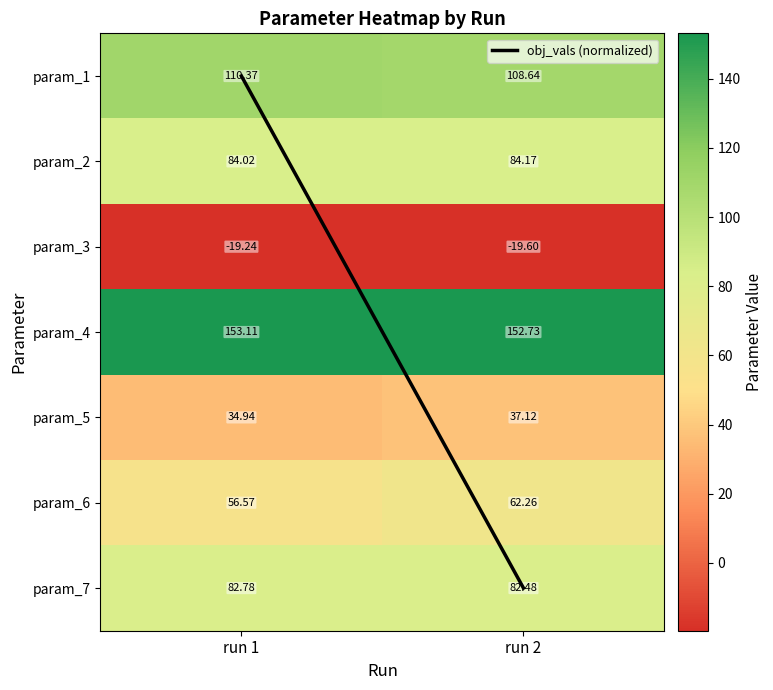

List the series in order of their peak value, highest first.

param_4, param_1, param_2, param_7, param_6, param_5, param_3